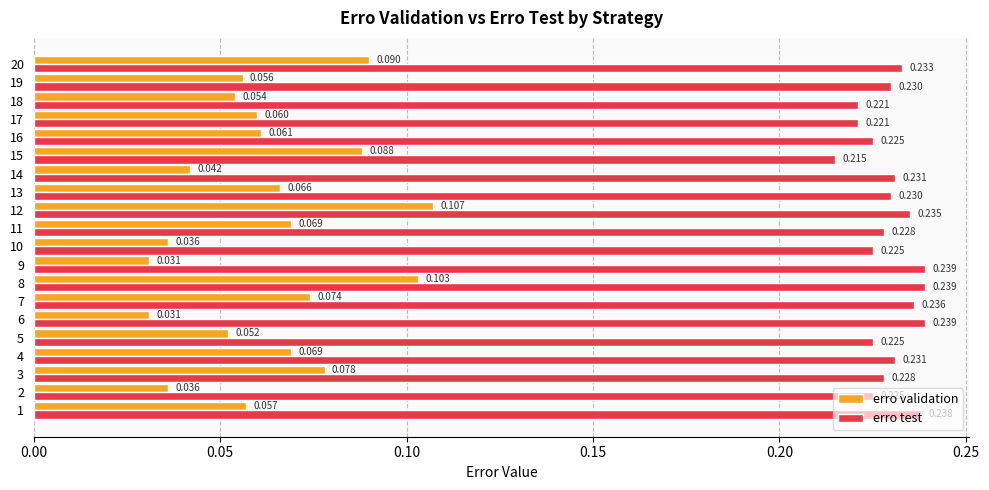

Rank the series at 5 from highest to lowest value.

erro test, erro validation